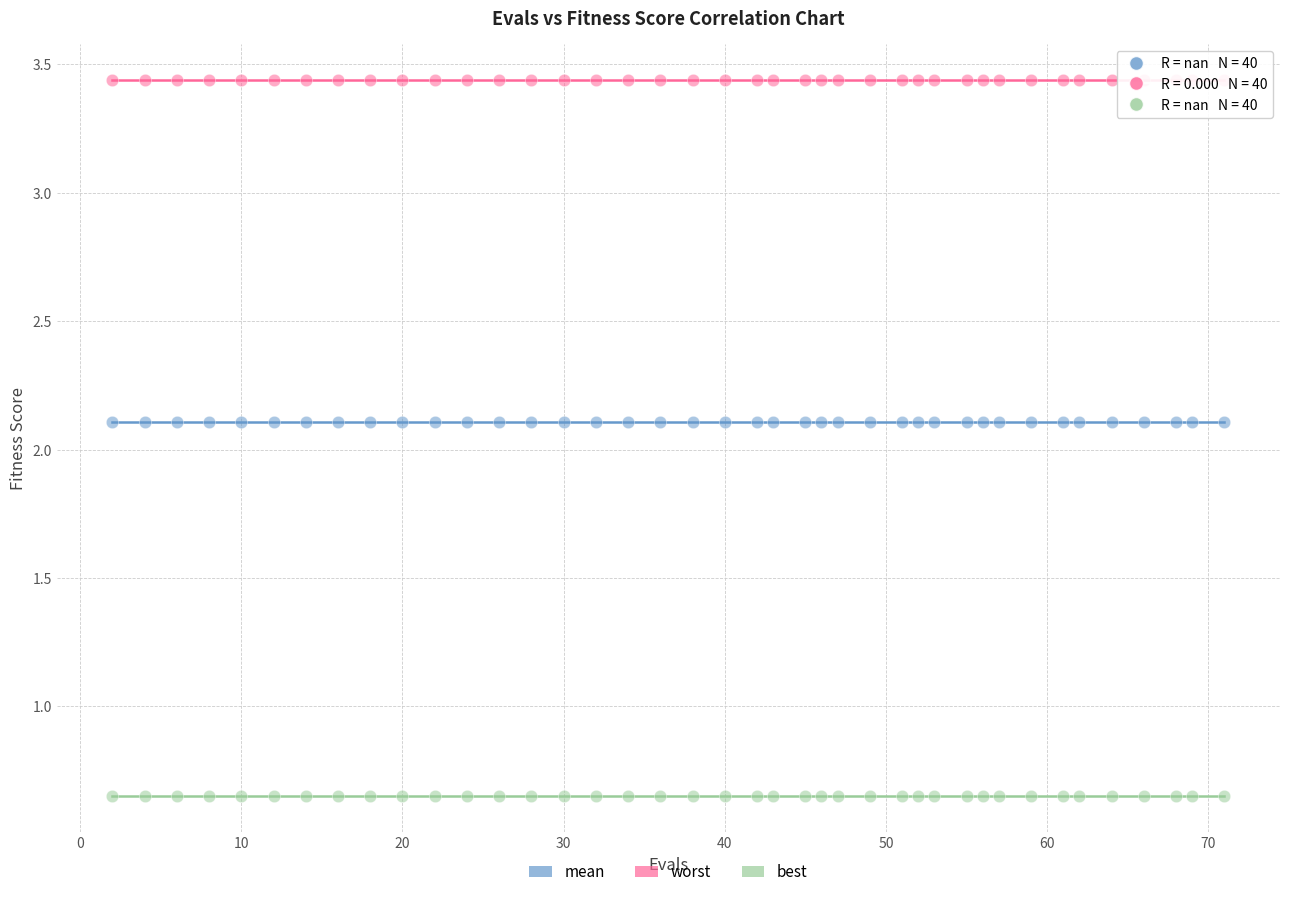

What are all the series names shown in the legend?

mean, worst, best